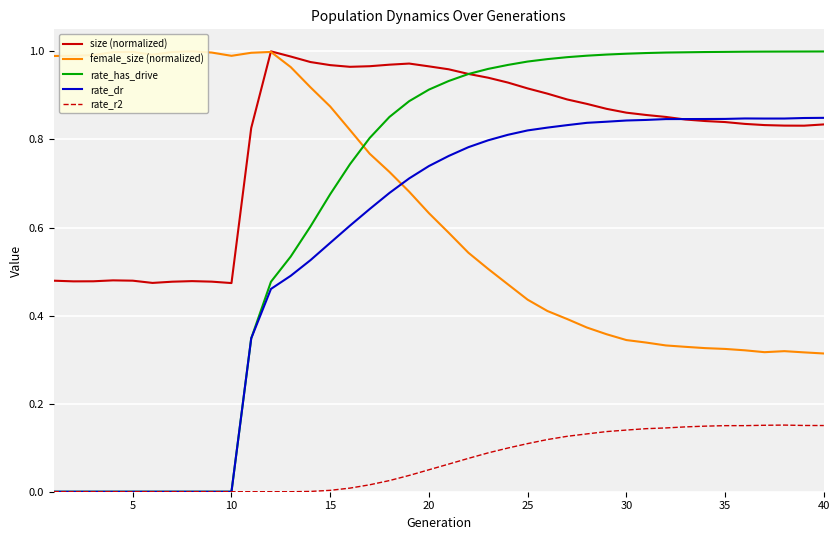

True or false: female_size (normalized) and rate_r2 cross at least once.

False